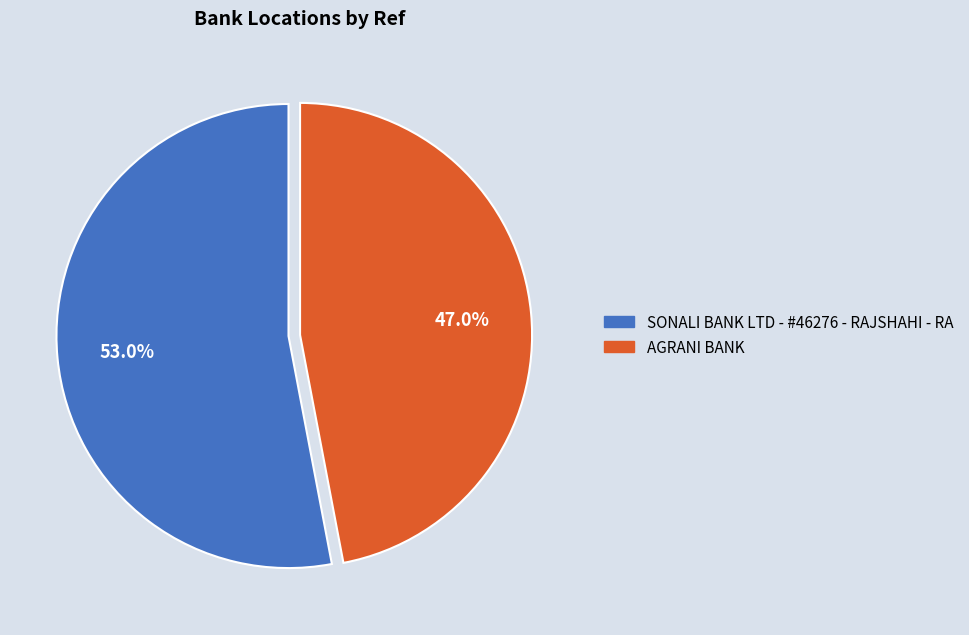

What percentage is the SONALI BANK LTD - #46276 - RAJSHAHI - RA slice, to the nearest percent?

53%